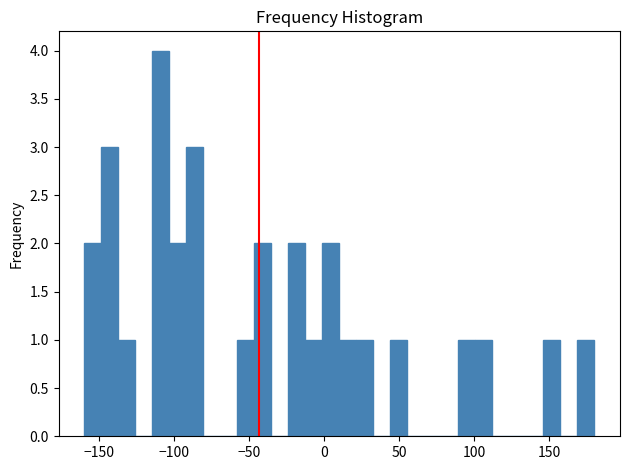

Read against the x-axis, roughly where is the centre of the tallest bar?

-110